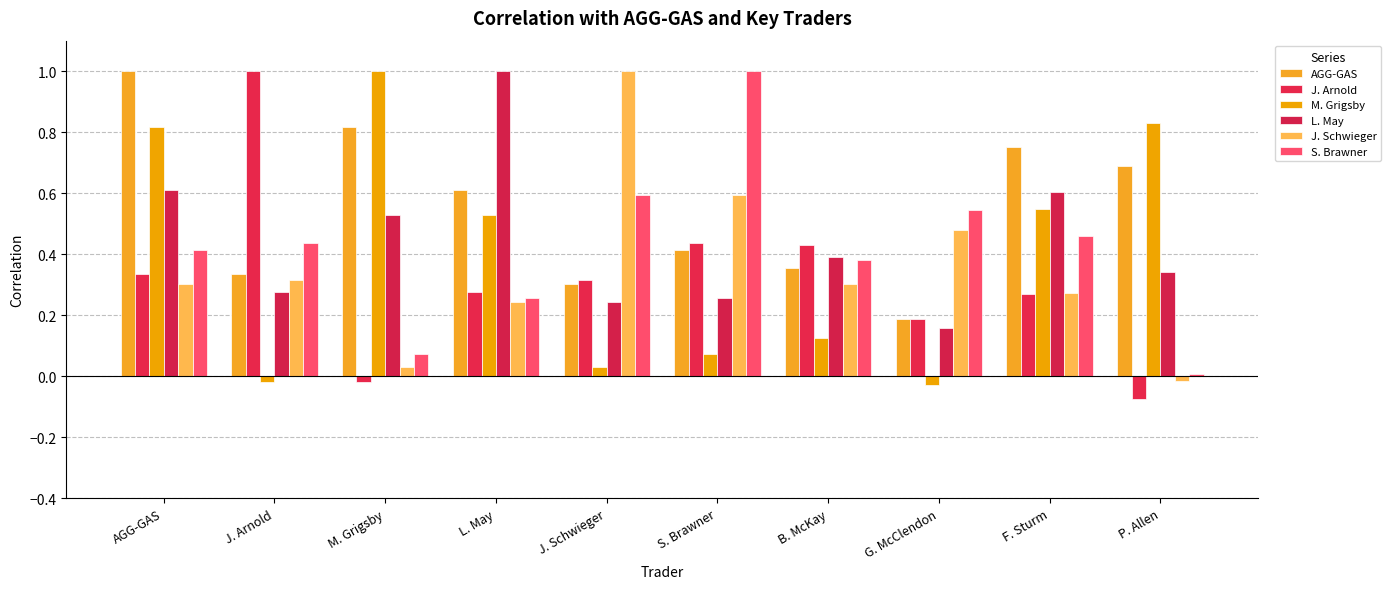

Reading right to left, transcribe all the data shown in this chart.

AGG-GAS: P. Allen=0.7	F. Sturm=0.8	G. McClendon=0.2	B. McKay=0.4	S. Brawner=0.4	J. Schwieger=0.3	L. May=0.6	M. Grigsby=0.8	J. Arnold=0.3	AGG-GAS=1.0
J. Arnold: P. Allen=-0.1	F. Sturm=0.3	G. McClendon=0.2	B. McKay=0.4	S. Brawner=0.4	J. Schwieger=0.3	L. May=0.3	M. Grigsby=-0.0	J. Arnold=1.0	AGG-GAS=0.3
M. Grigsby: P. Allen=0.8	F. Sturm=0.5	G. McClendon=-0.0	B. McKay=0.1	S. Brawner=0.1	J. Schwieger=0.0	L. May=0.5	M. Grigsby=1.0	J. Arnold=-0.0	AGG-GAS=0.8
L. May: P. Allen=0.3	F. Sturm=0.6	G. McClendon=0.2	B. McKay=0.4	S. Brawner=0.3	J. Schwieger=0.2	L. May=1.0	M. Grigsby=0.5	J. Arnold=0.3	AGG-GAS=0.6
J. Schwieger: P. Allen=-0.0	F. Sturm=0.3	G. McClendon=0.5	B. McKay=0.3	S. Brawner=0.6	J. Schwieger=1.0	L. May=0.2	M. Grigsby=0.0	J. Arnold=0.3	AGG-GAS=0.3
S. Brawner: P. Allen=0.0	F. Sturm=0.5	G. McClendon=0.5	B. McKay=0.4	S. Brawner=1.0	J. Schwieger=0.6	L. May=0.3	M. Grigsby=0.1	J. Arnold=0.4	AGG-GAS=0.4